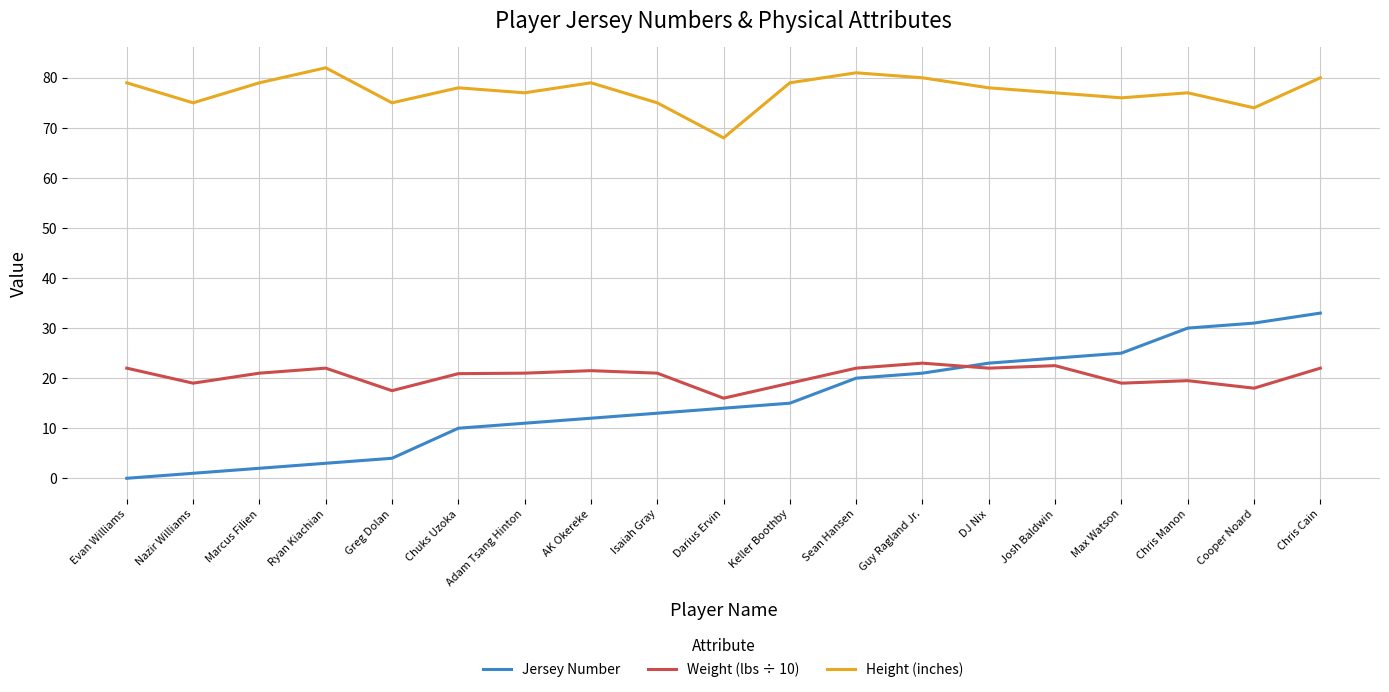

At how many categories does at least one series exceed 51?

19